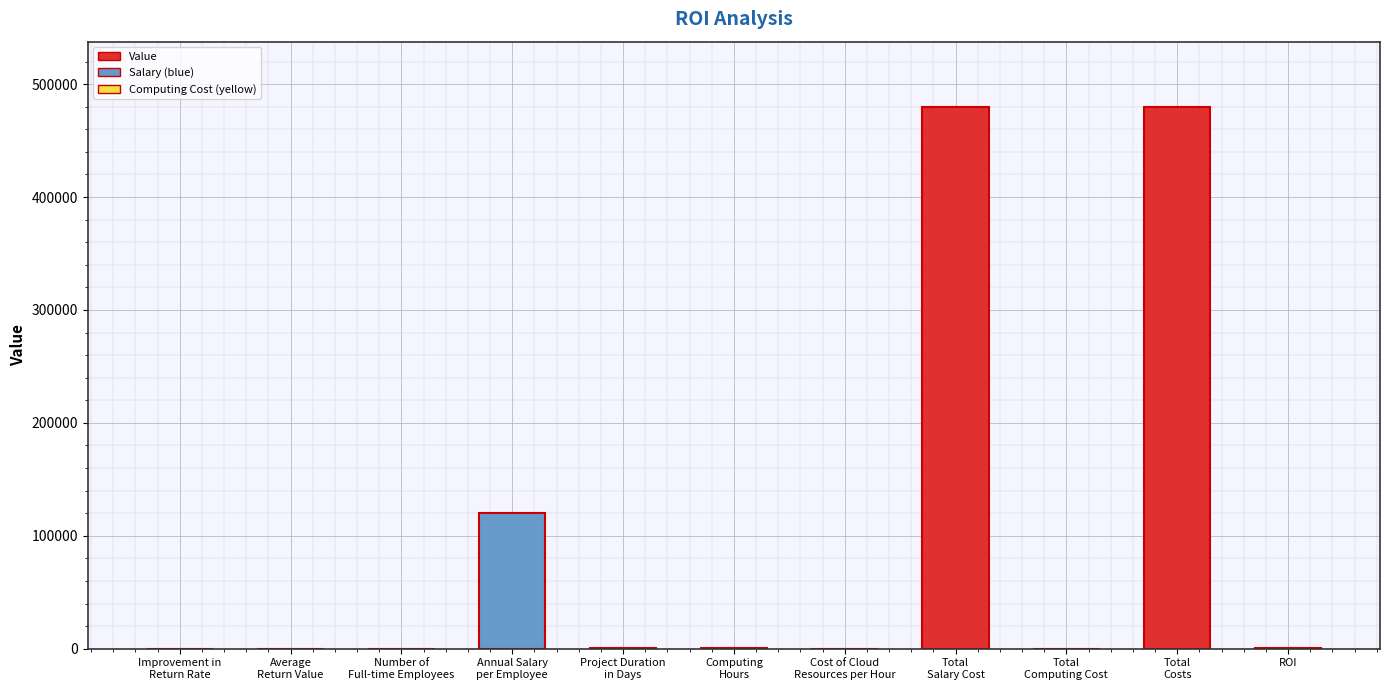

What is the change in value from Number of
Full-time Employees to Project Duration
in Days?

+361.0